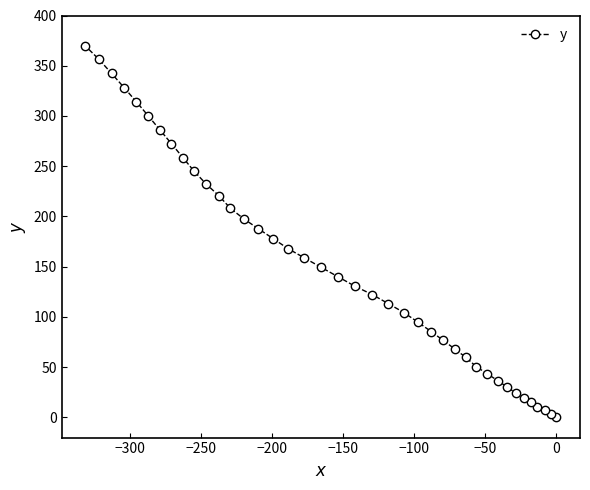

Does the chart have visible grid lines?

No